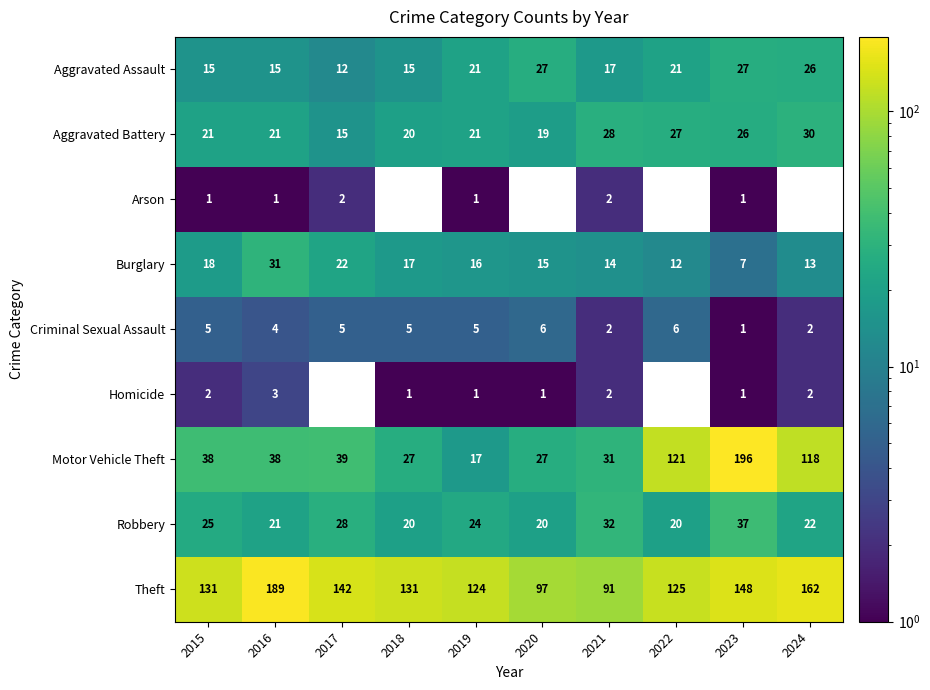

Count the Criminal Sexual Assault values in the range 2 to 5.

7